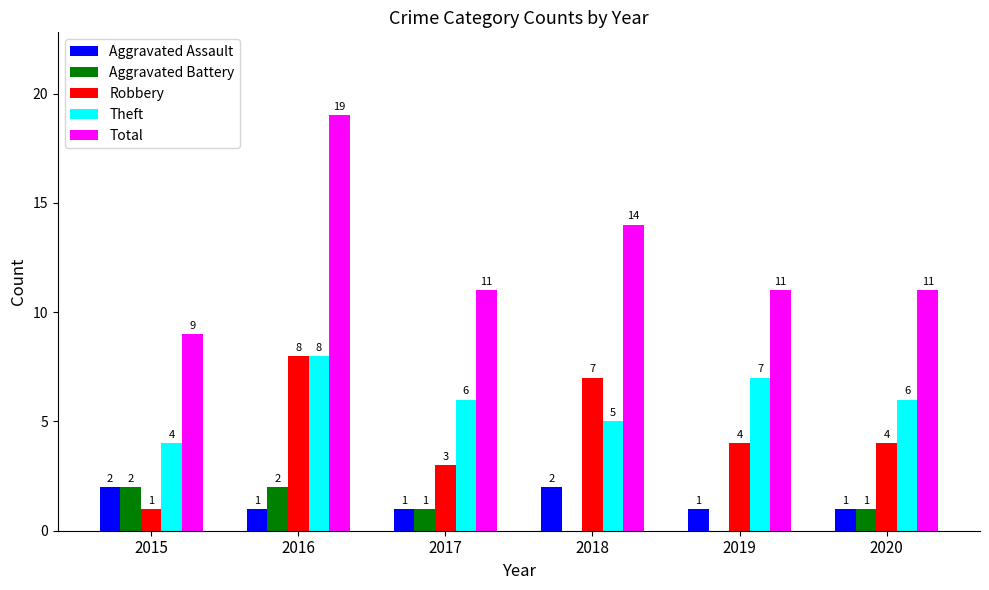

What is the sum of all Aggravated Assault values?

8